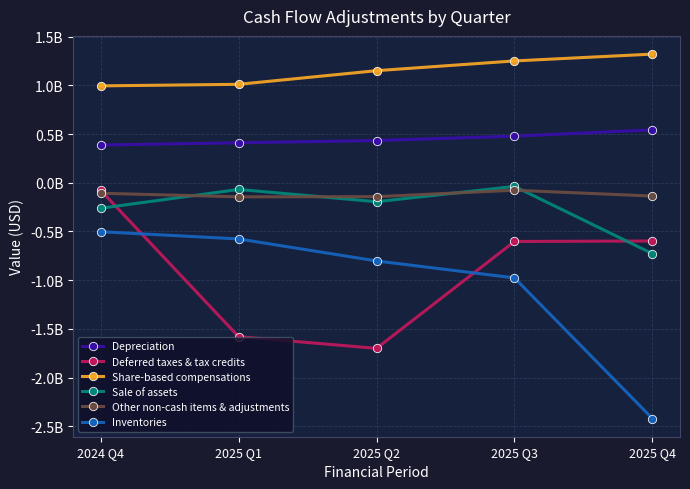

What is the label of the 3rd point from the right?

2025 Q2